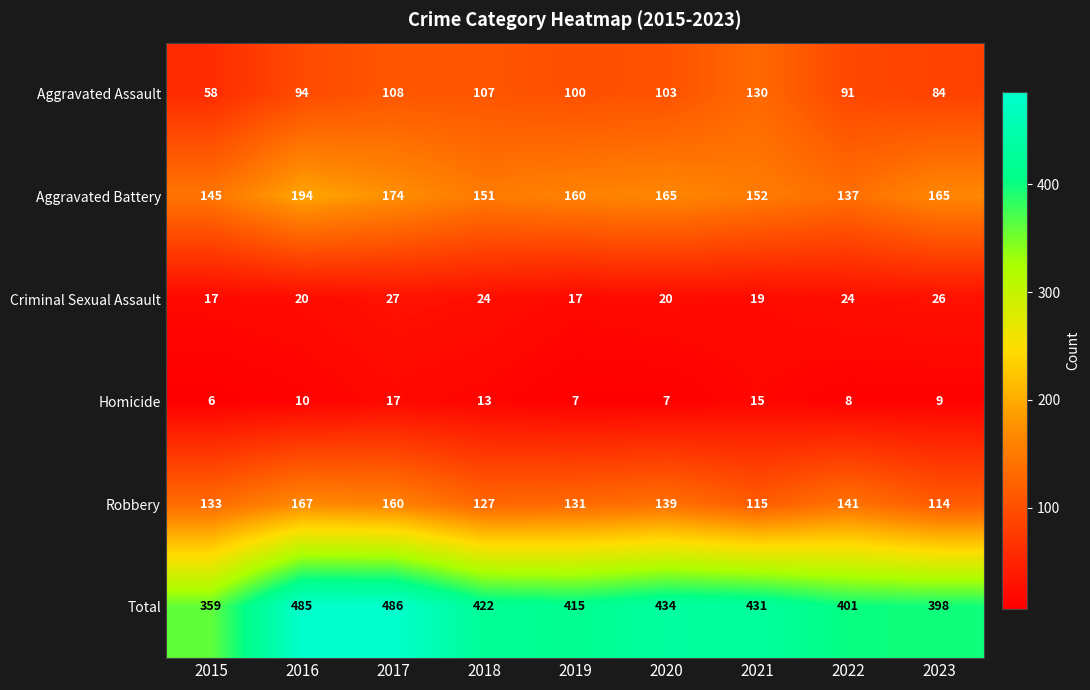

At which label does Aggravated Assault reach its minimum?

2015